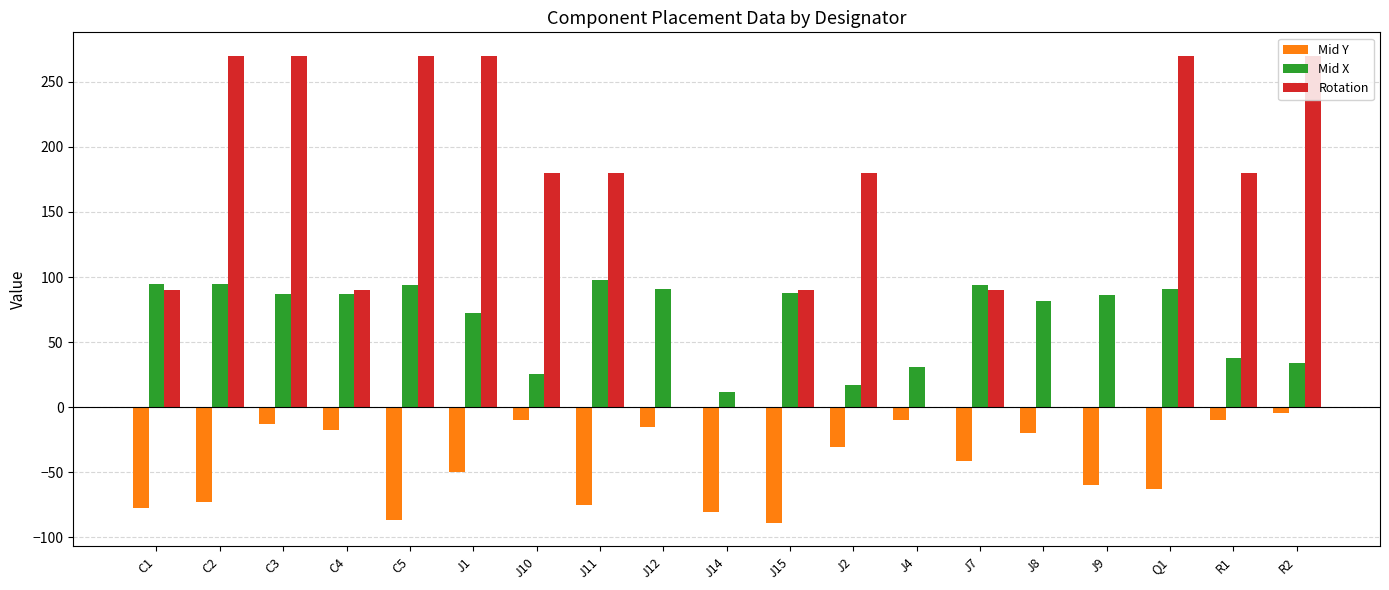

The value of Rotation at J1 is 124.6. True or false?

False